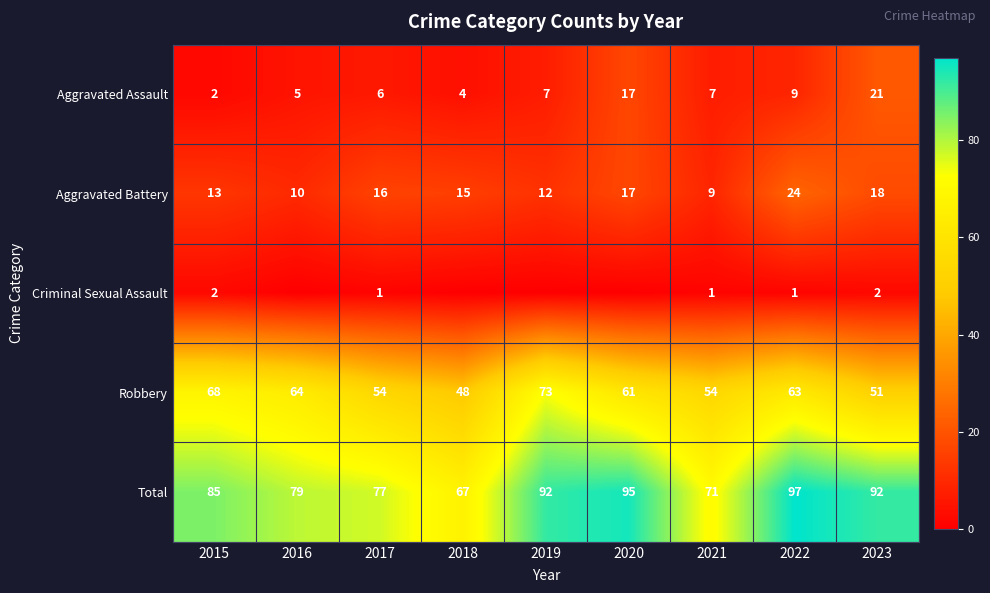

The value of Aggravated Assault at 2015 is 2. True or false?

True